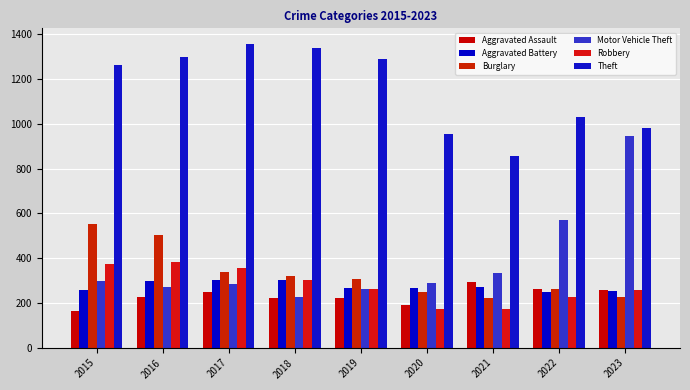

The Motor Vehicle Theft series shows 285 at 2017. True or false?

True